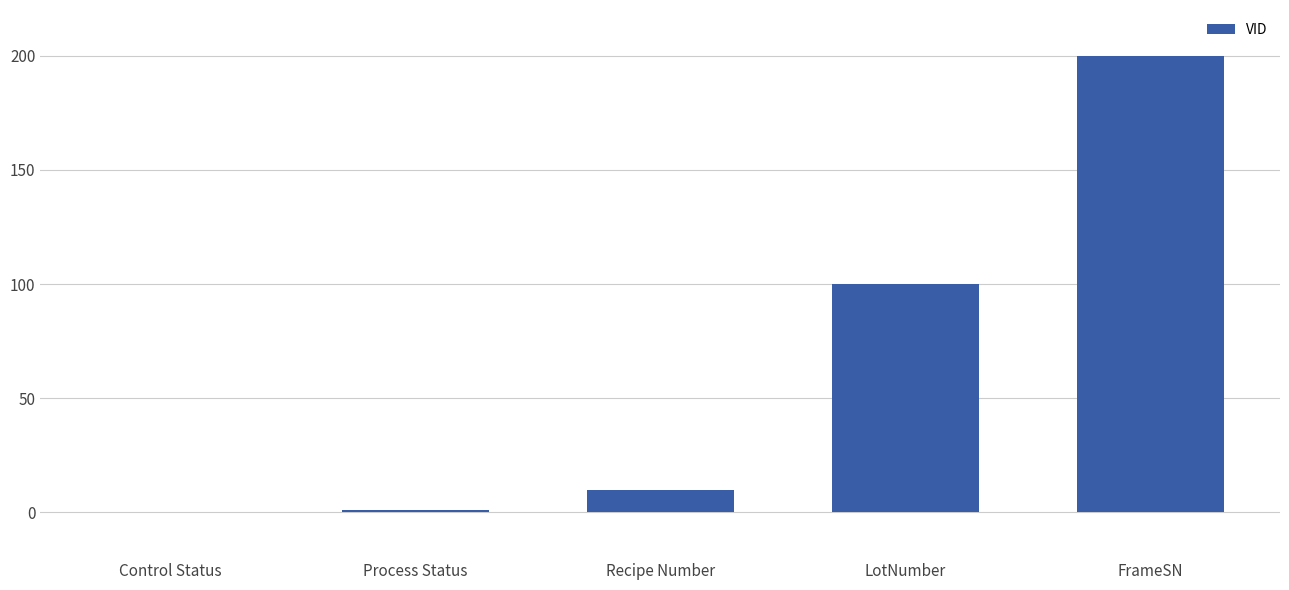

Which label corresponds to the largest value in the chart?

FrameSN